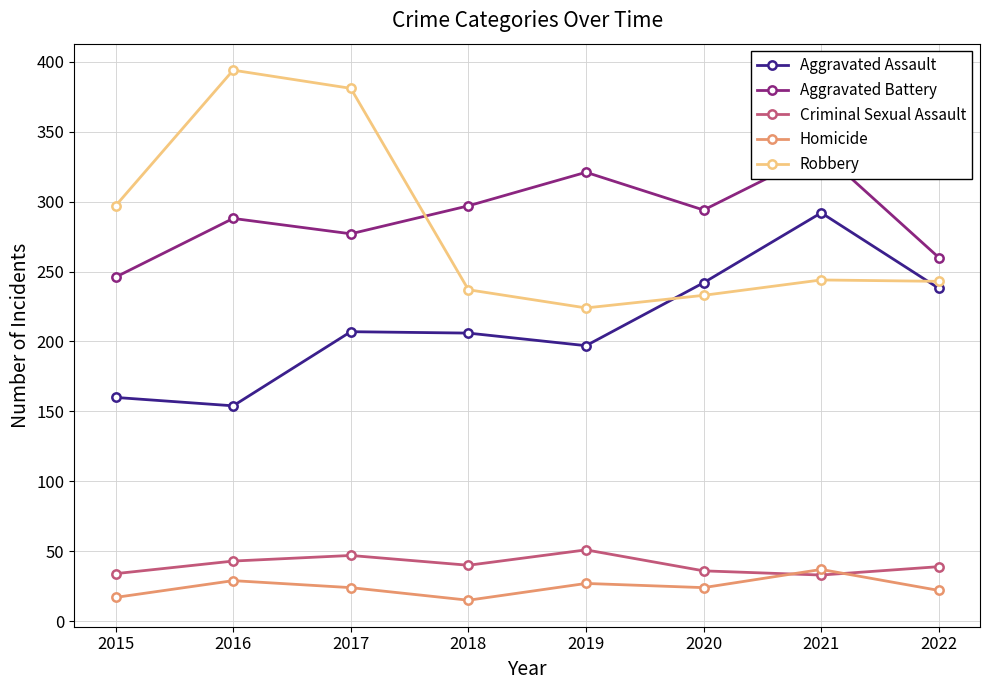

Does the chart display data point markers on the line(s)?

Yes